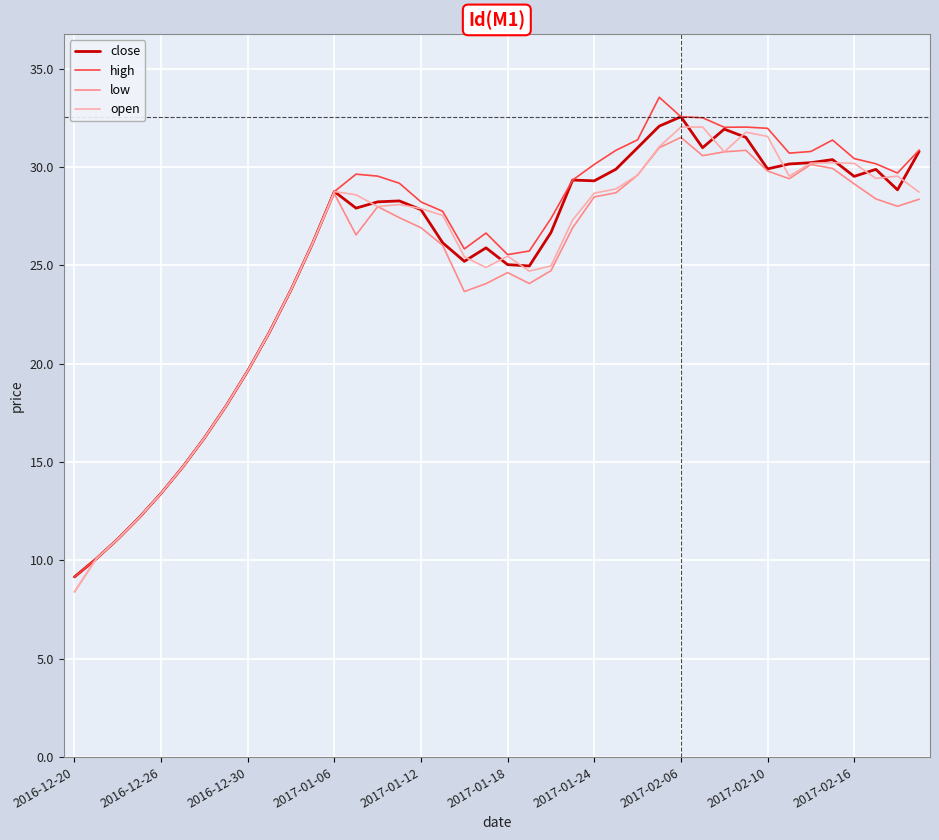

What is the minimum value shown in the chart?

8.4